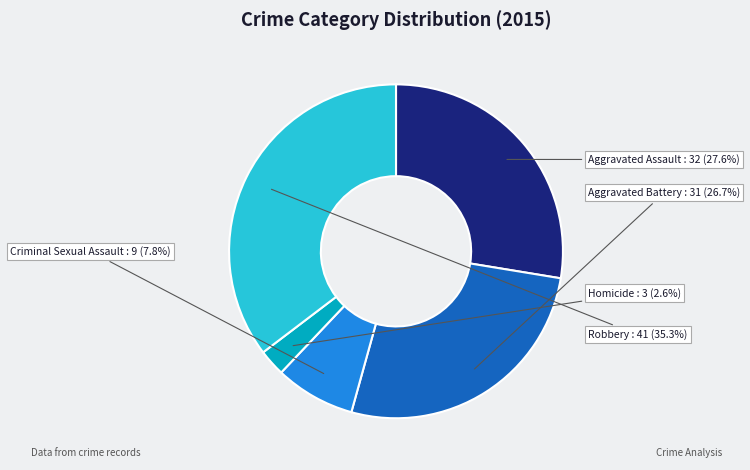

Combined, what portion of the pie is Homicide and Aggravated Assault?

30.2%